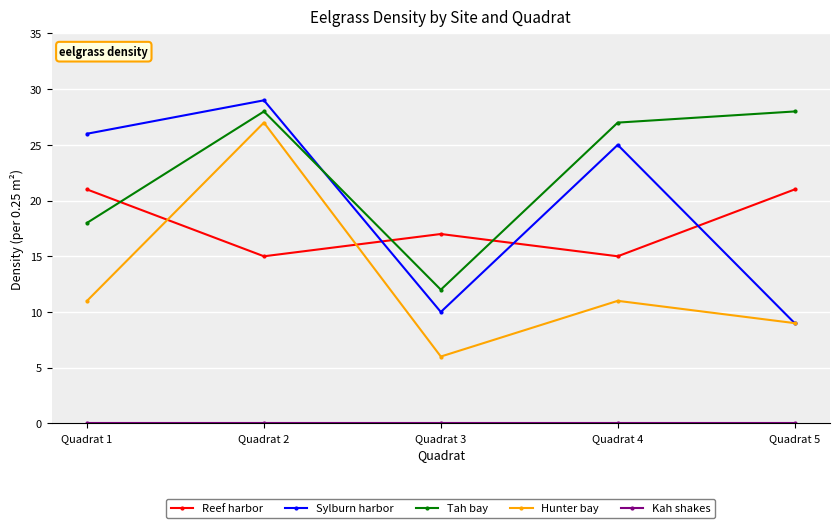

How many lines are shown in the chart?

5